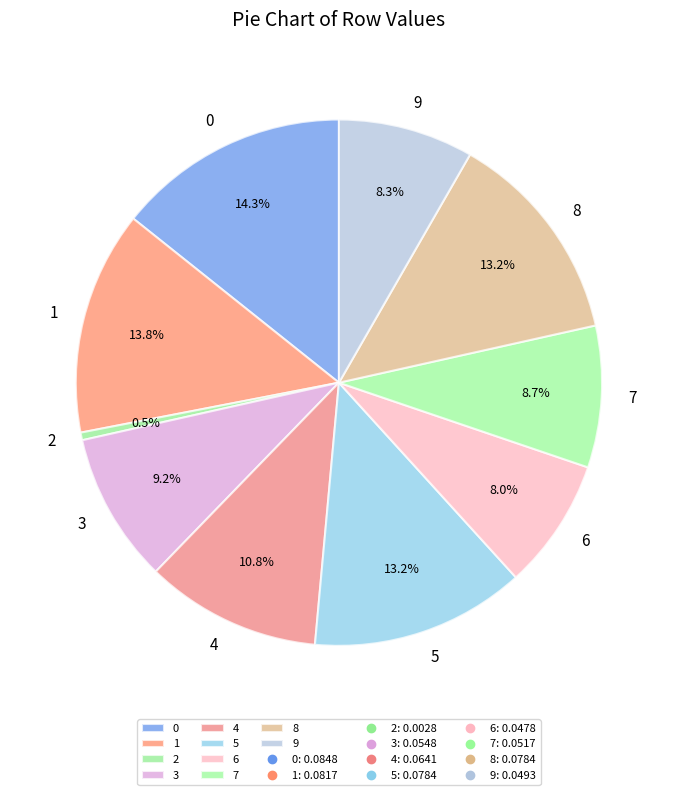

Which has a higher value, 5 or 1?

1